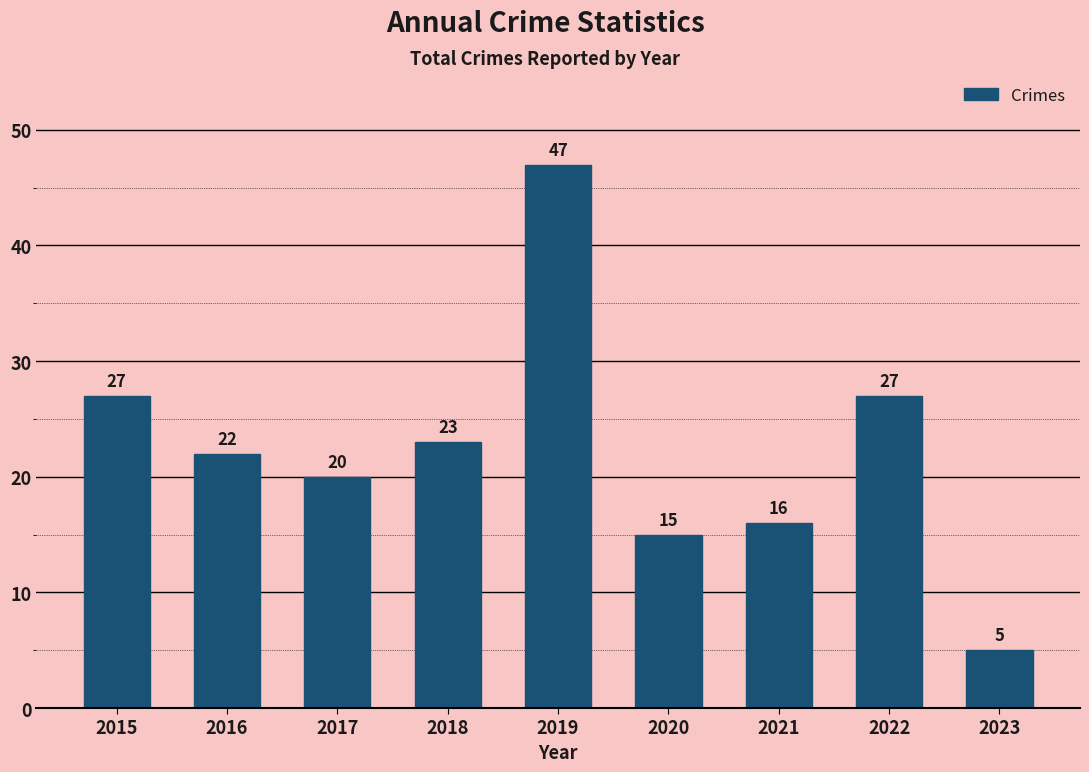

Is it true that the value at 2018 is 23?

True